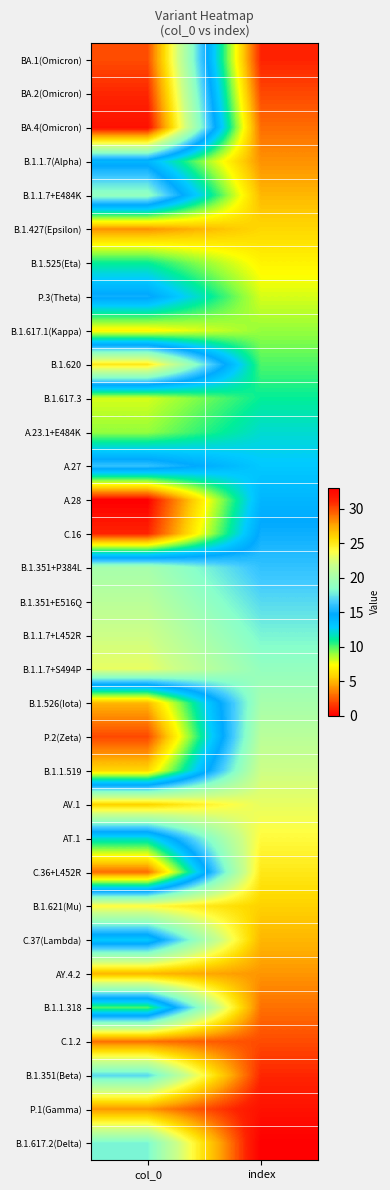

What is the spread (max minus min) of values at col_0?

32